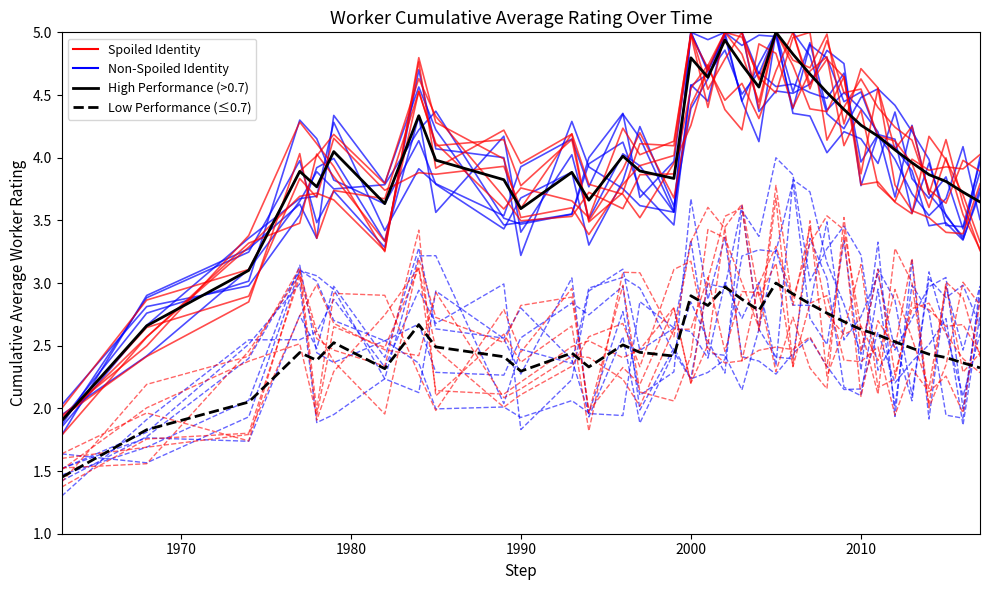

Reading left to right, list all the values displayed in this chart.

Non-Spoiled Identity: 1.9	2.9	3.2	4.0	3.5	3.7	3.3	4.7	4.1	4.0	3.2	4.3	3.9	3.8	3.6	3.6	4.6	4.7	4.9	4.5	4.7	4.6	4.6	4.5	4.5	4.7	4.0	4.2	4.1	3.6	4.0	3.5	3.4	4.0
Spoiled Identity: 1.9	2.4	2.8	4.0	3.4	3.7	3.7	4.5	4.1	3.6	3.8	3.7	3.5	4.2	4.0	4.1	5.0	4.7	4.5	4.6	4.3	4.7	5.0	4.5	4.9	4.5	4.5	4.2	4.1	4.0	3.6	4.0	3.5	3.3
High Performance (>0.7): 1.9	2.7	3.1	3.9	3.8	4.0	3.6	4.3	4.0	3.8	3.6	3.9	3.7	4.0	3.9	3.8	4.8	4.6	4.9	4.7	4.6	5.0	4.8	4.7	4.5	4.4	4.3	4.2	4.1	4.0	3.9	3.8	3.7	3.6
Low Performance (≤0.7): 1.5	1.8	2.1	2.4	2.4	2.5	2.3	2.7	2.5	2.4	2.3	2.4	2.3	2.5	2.4	2.4	2.9	2.8	3.0	2.9	2.8	3.0	2.9	2.8	2.8	2.7	2.6	2.6	2.5	2.5	2.4	2.4	2.4	2.3